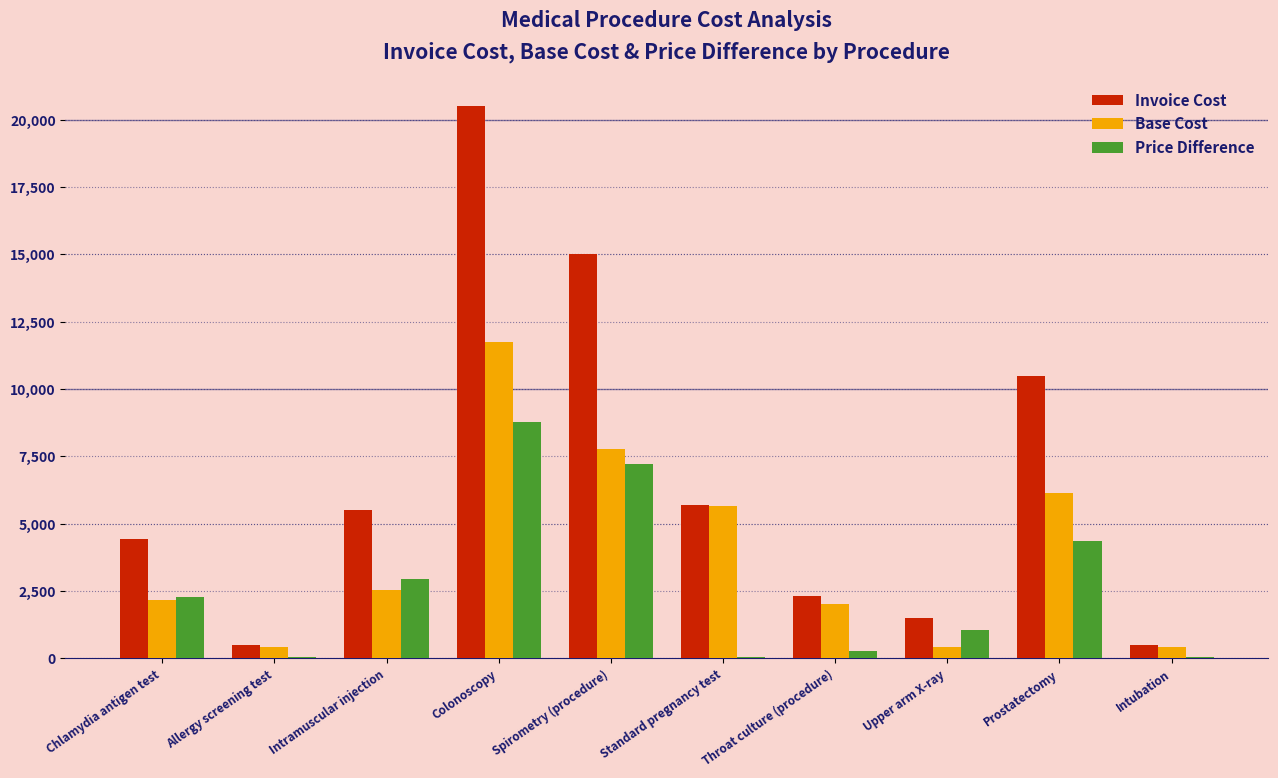

Is it true that Base Cost equals 1189.5 at Throat culture (procedure)?

False